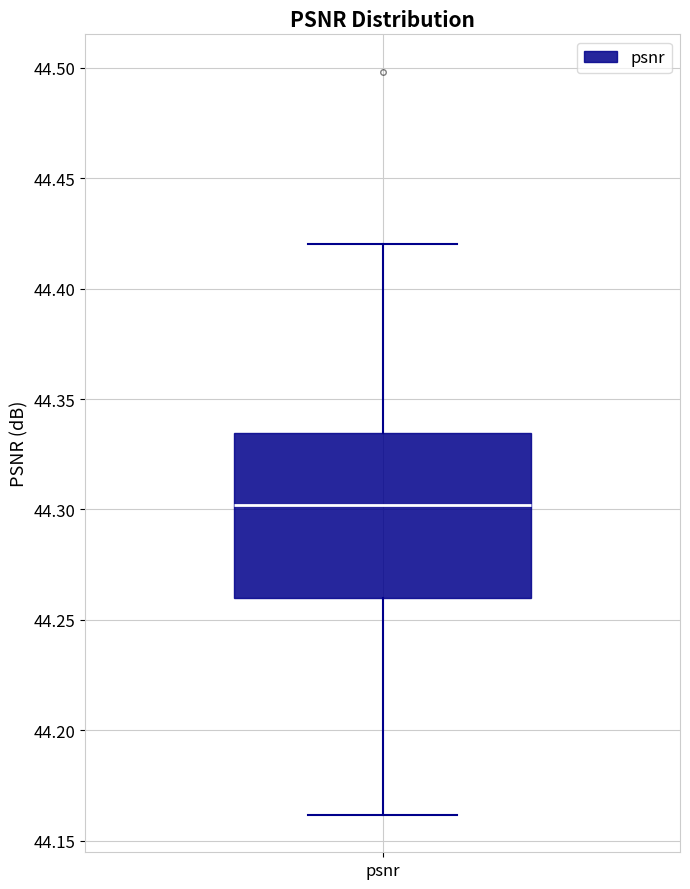

Read this box plot against the y-axis: the position of the median line, the range covered by the box, and the ends of both whiskers. The values are not printed on the chart, so give them approximately, as read against the axis.

median 44.300, box 44.260 to 44.335, whiskers 44.160 to 44.420